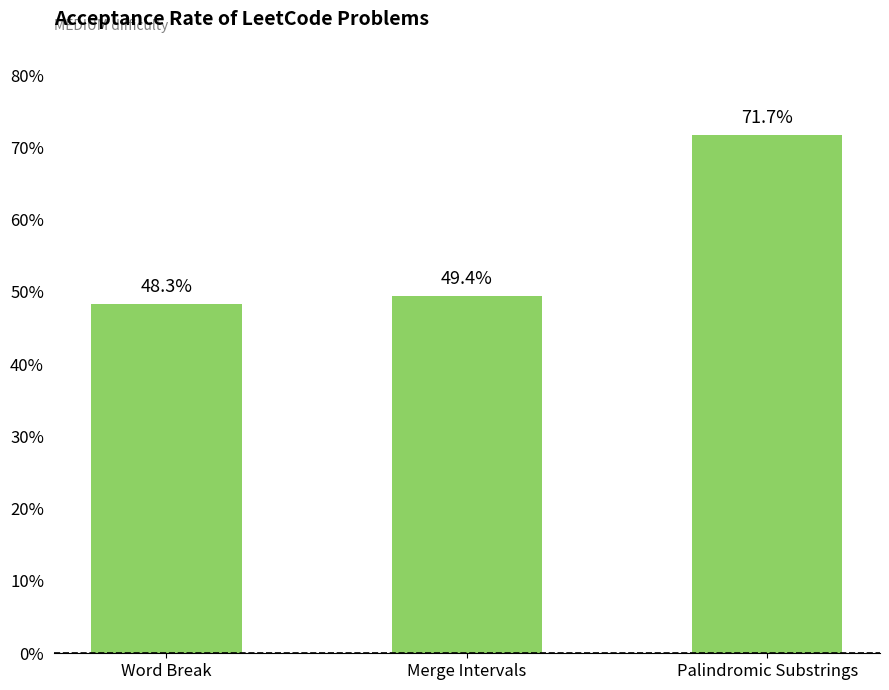

Are the bars horizontal?

No